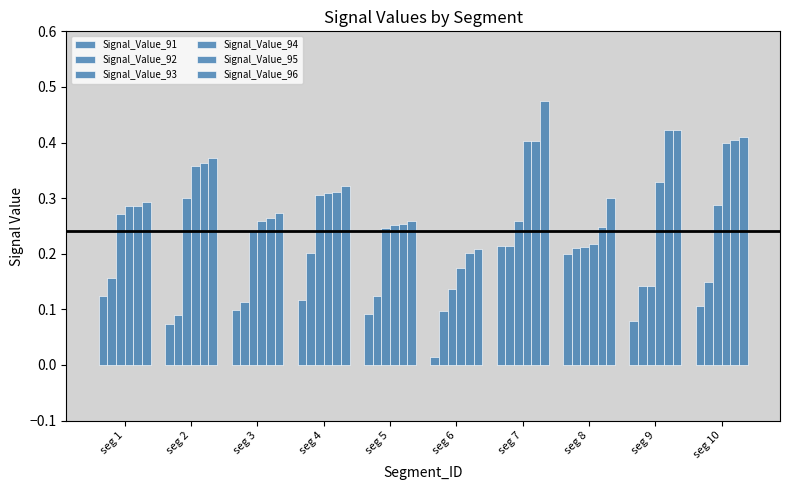

How many bars are there in each group?

6